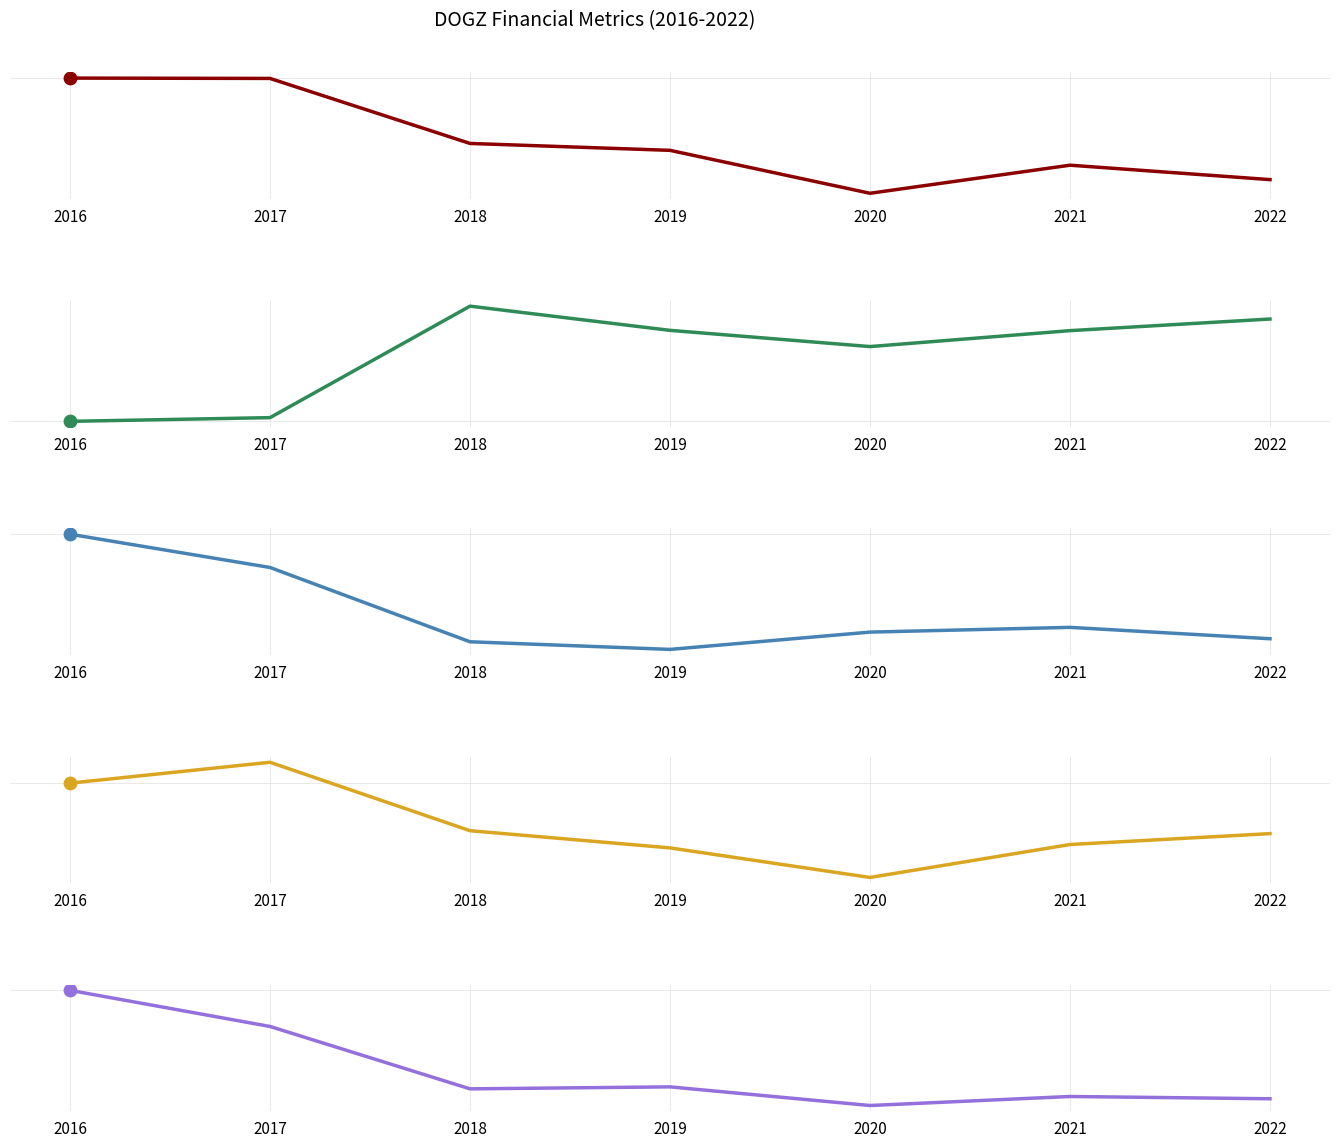

Which series has the largest Y range (max minus min)?

EnterpriseValue